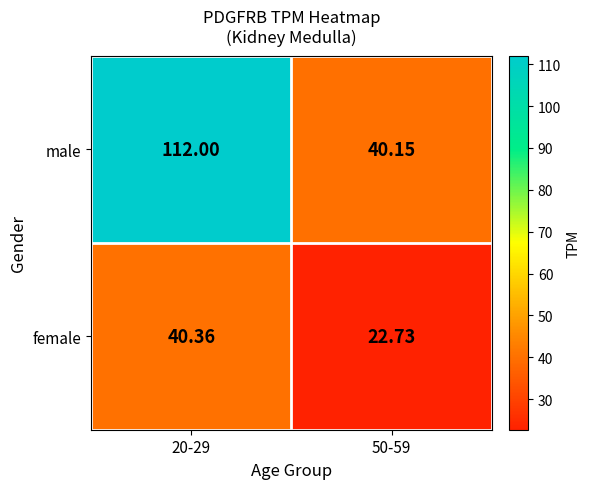

How many data points in female are above 40?

1